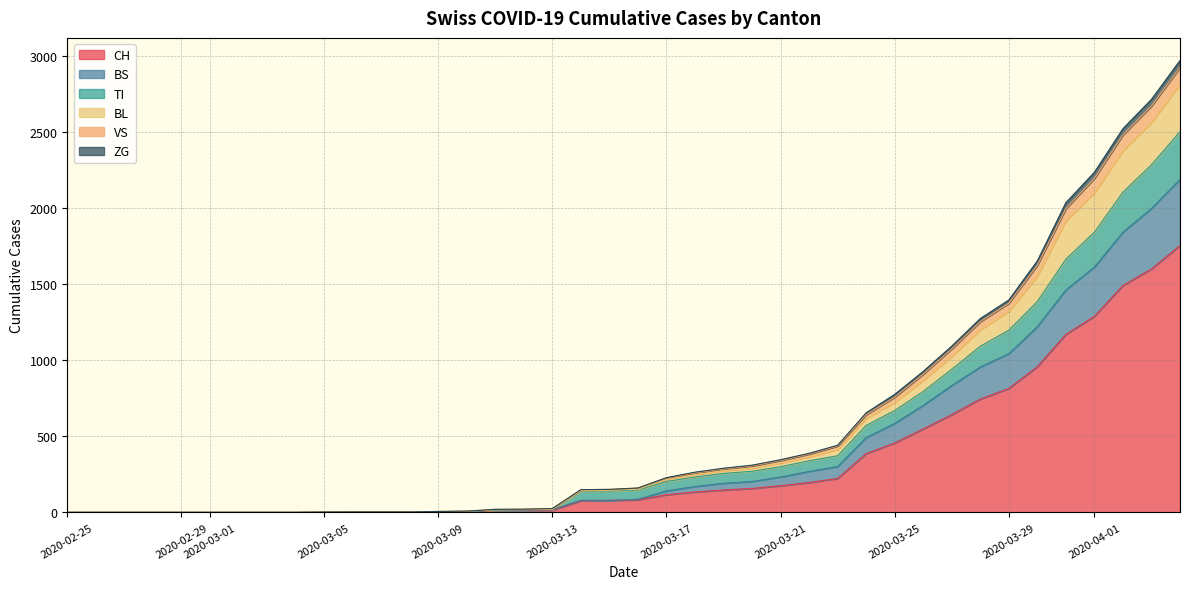

What is the difference between the maximum and minimum values in the CH series?

1753